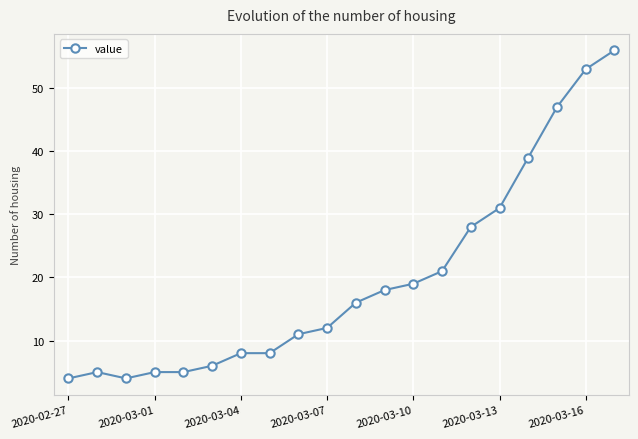

Reading left to right, what are all the values shown in this chart?

4	5	4	5	5	6	8	8	11	12	16	18	19	21	28	31	39	47	53	56